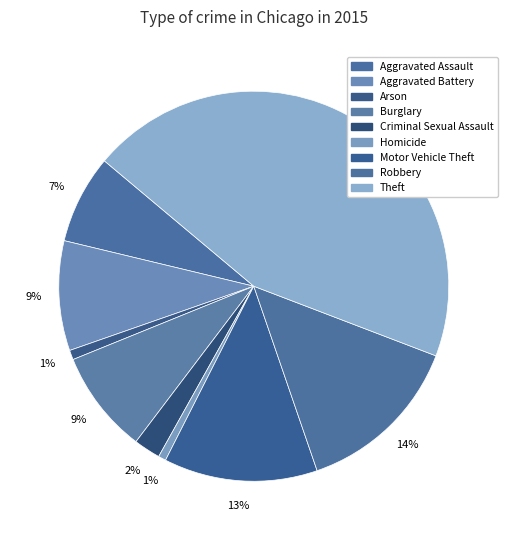

The Aggravated Battery slice represents 9% of the pie. True or false?

True